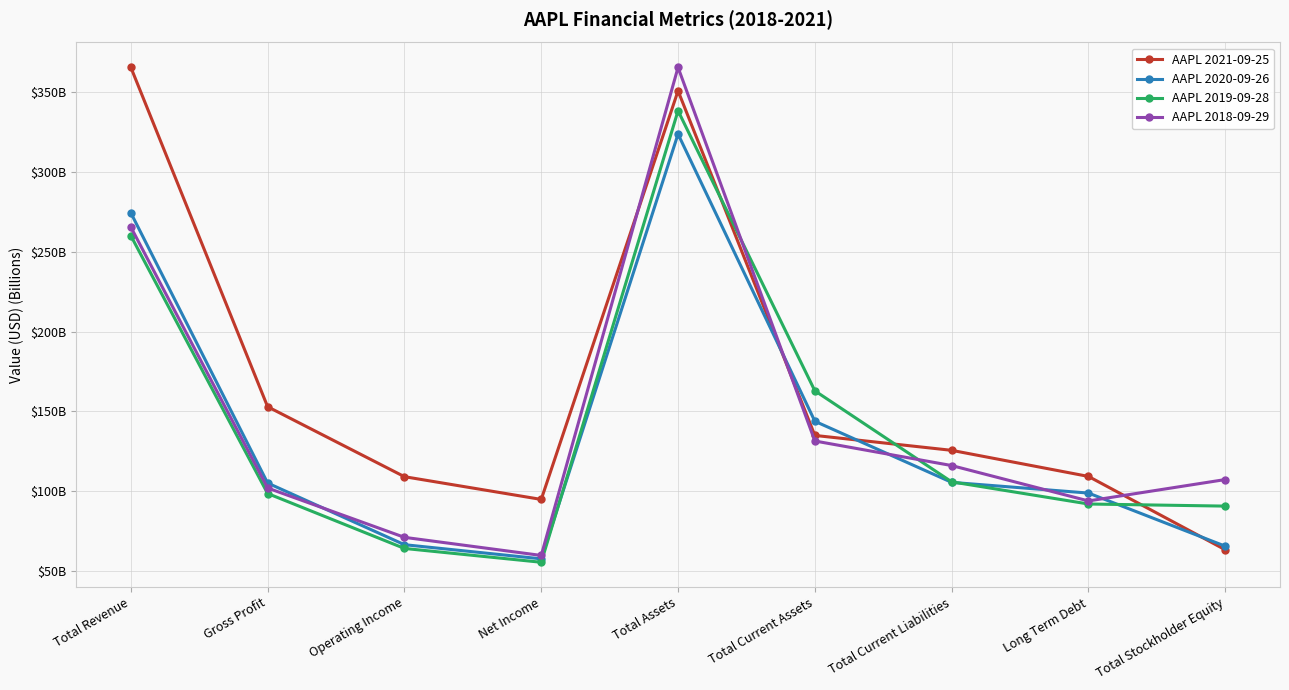

Is it true that AAPL 2019-09-28 equals 63.9 at Operating Income?

True